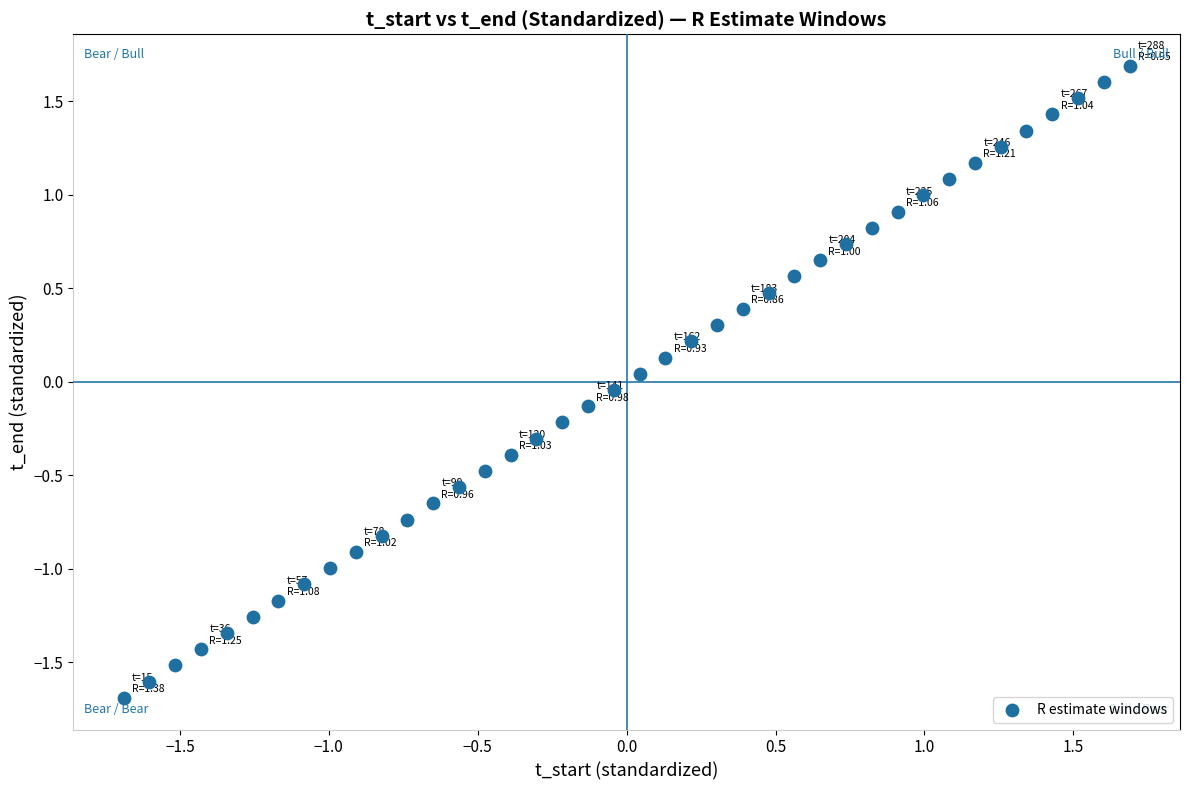

What is the range of X values (max minus min)?

3.4